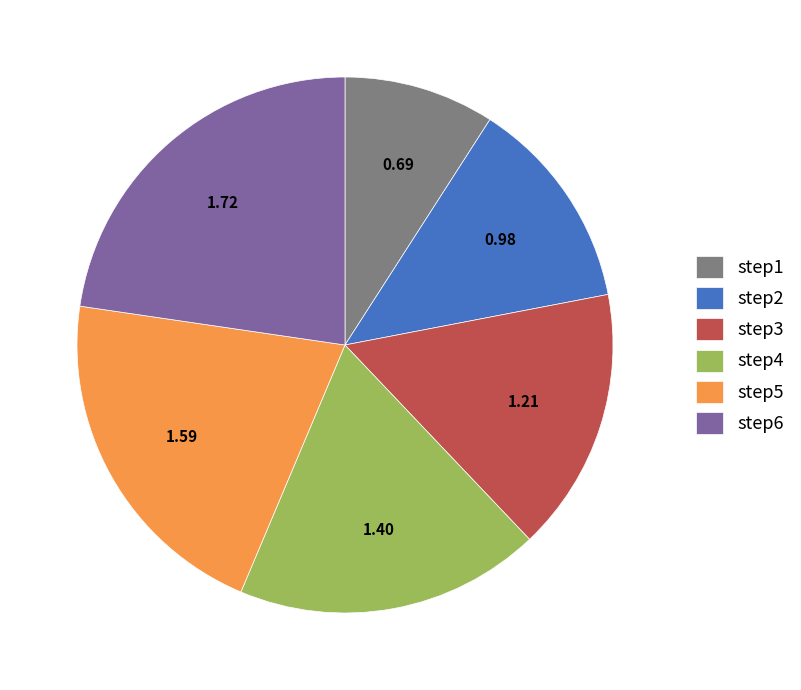

What is the ratio of the value at step3 to the value at step5?

0.8